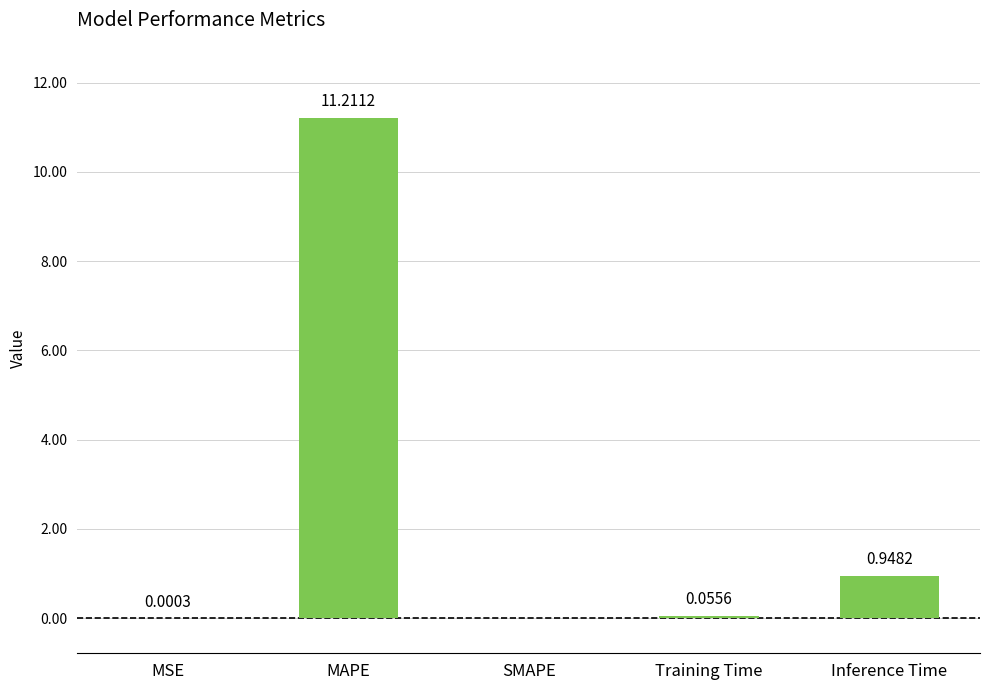

Which category has the highest value across all series?

MAPE